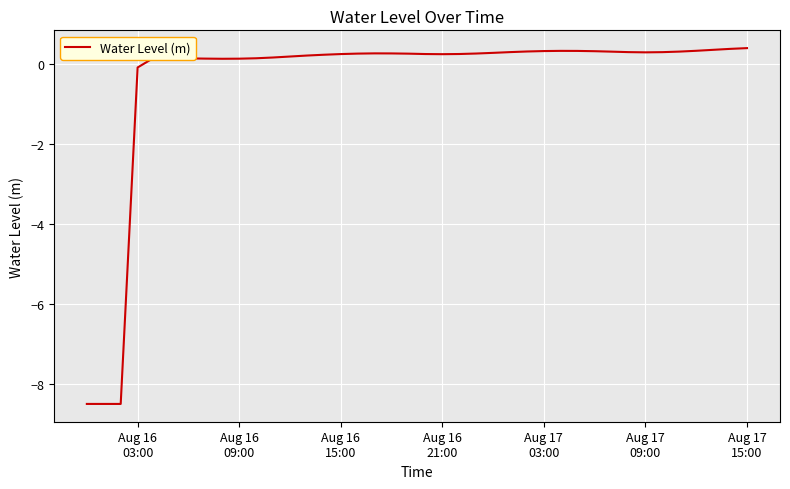

What is the smallest value displayed?

-8.5